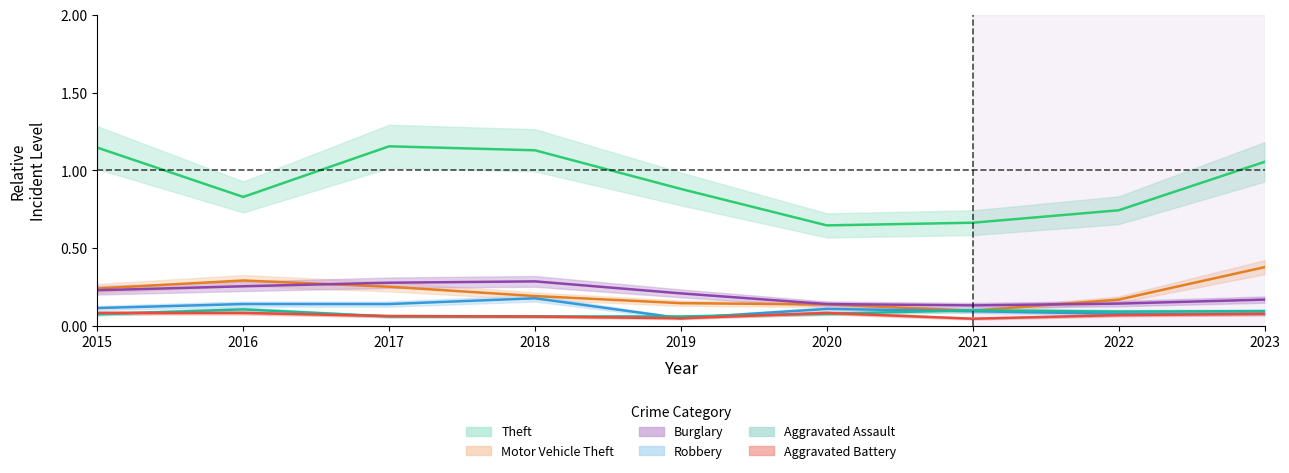

What is the difference between the highest and lowest values at 2022?

0.7